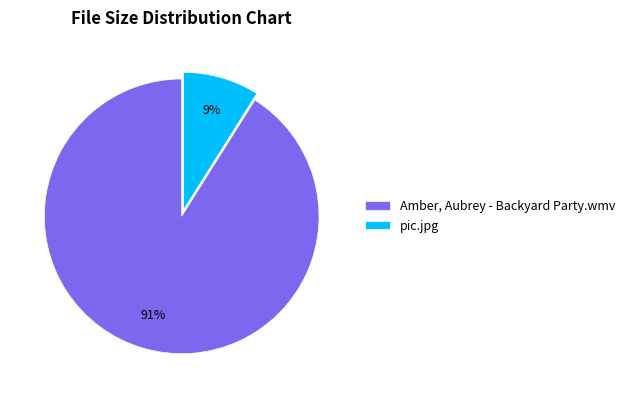

How many slices are in this pie chart?

2